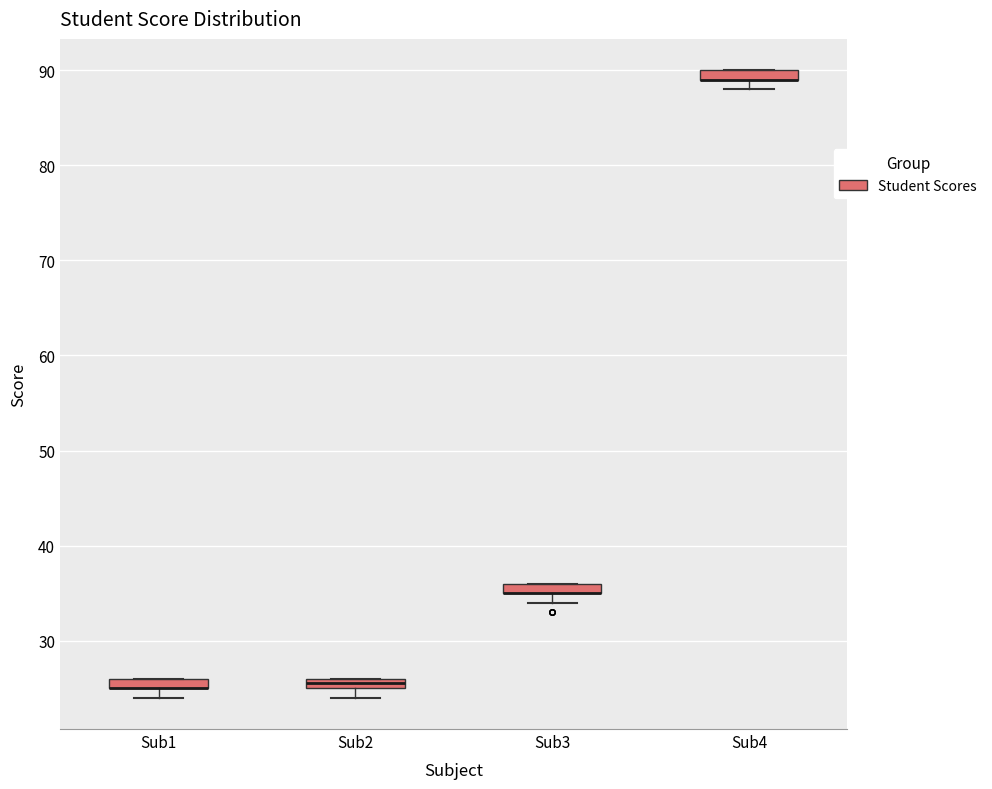

Where is the upper edge of the box for Sub4 on the y-axis? The values are not printed on the chart, so give them approximately, as read against the axis.

90